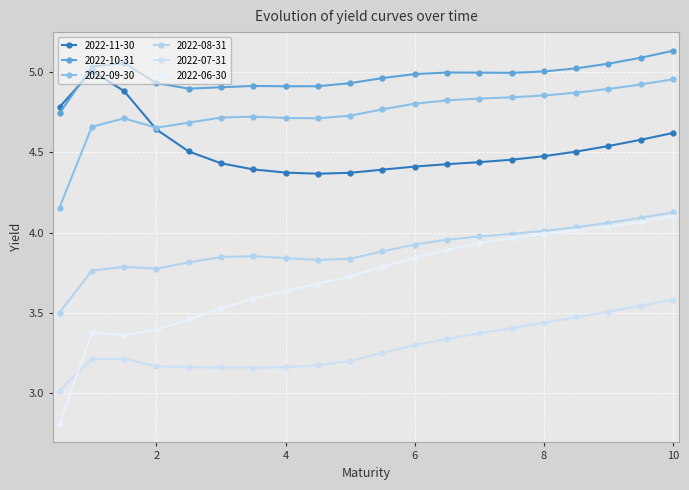

Which series has the widest spread of values?

2022-06-30